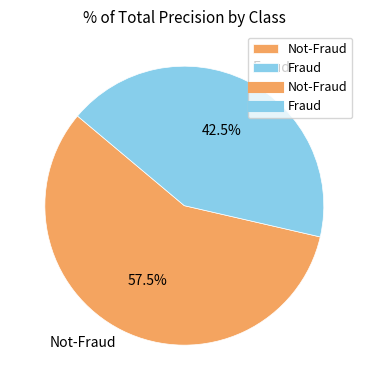

What percentage is NOT represented by Fraud?

57.5%